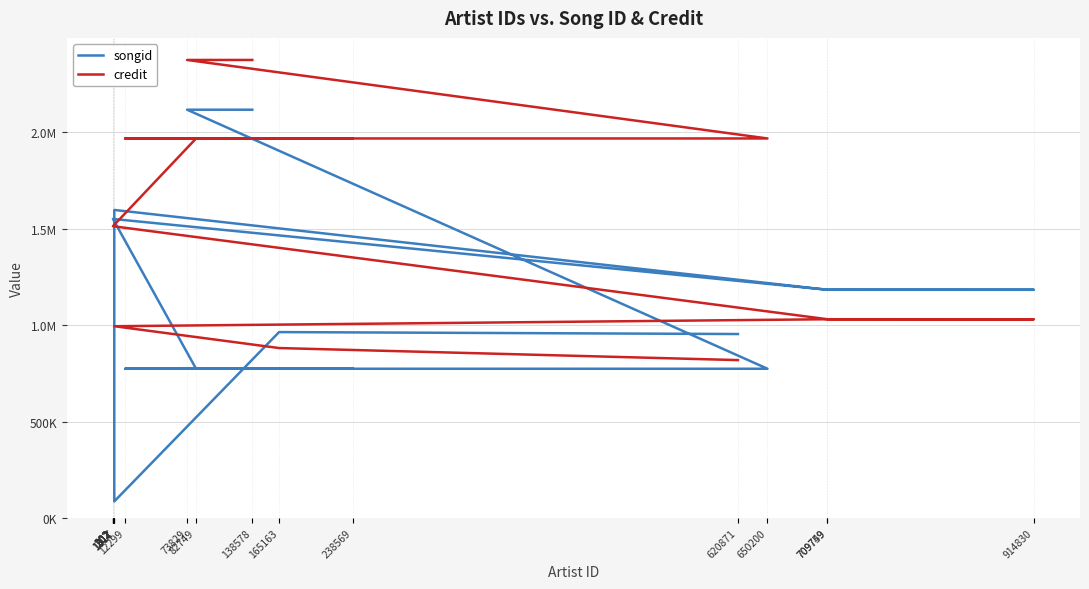

Between which two adjacent categories do credit and songid first intersect?

165163 and 1517